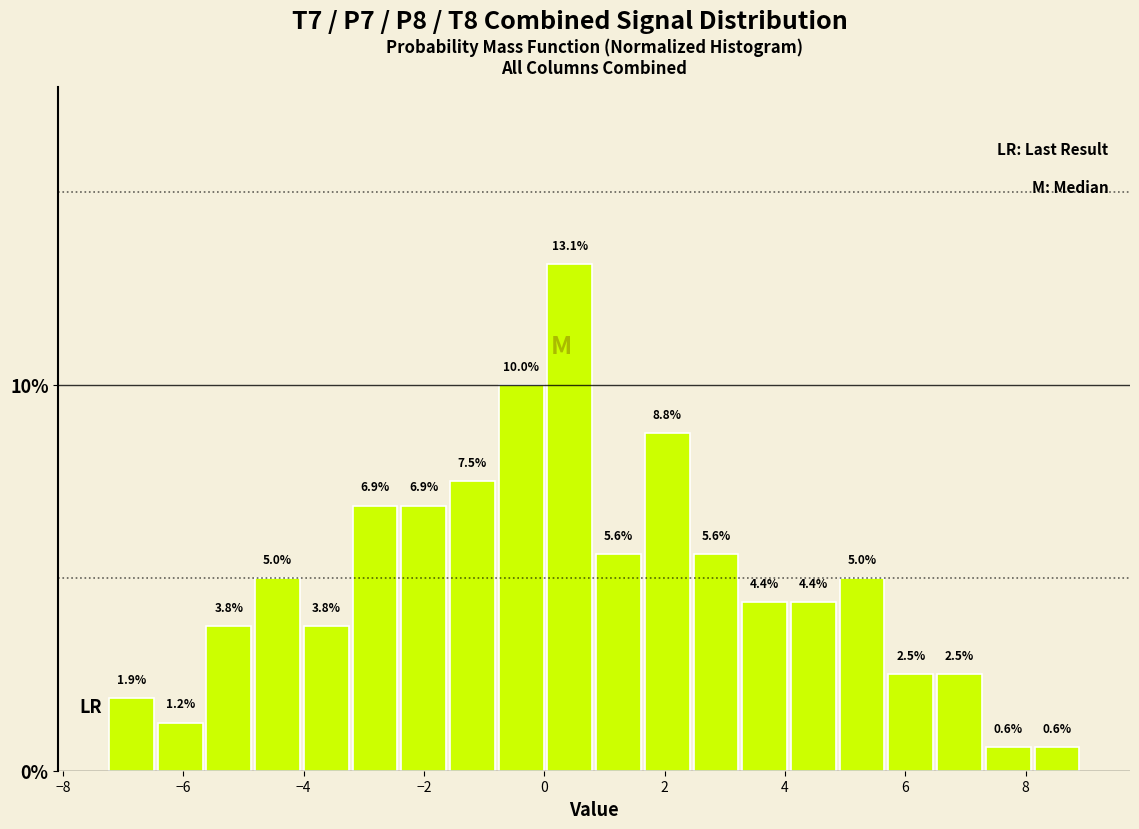

Reading left to right, transcribe this chart: for each bar, give the range it covers on the x-axis and its height. The bar edges are not printed on the chart, so give them approximately, as read against the axis.

-7.2 to -6.4: 1.9
-6.4 to -5.6: 1.2
-5.6 to -4.8: 3.8
-4.8 to -4.0: 5.0
-4.0 to -3.2: 3.8
-3.2 to -2.4: 6.9
-2.4 to -1.6: 6.9
-1.6 to -0.8: 7.5
-0.8 to 0.0: 10.0
0.0 to 0.8: 13.1
0.8 to 1.6: 5.6
1.6 to 2.4: 8.8
2.4 to 3.2: 5.6
3.2 to 4.0: 4.4
4.0 to 4.8: 4.4
4.8 to 5.6: 5.0
5.6 to 6.4: 2.5
6.4 to 7.4: 2.5
7.4 to 8.2: 0.6
8.2 to 9.0: 0.6